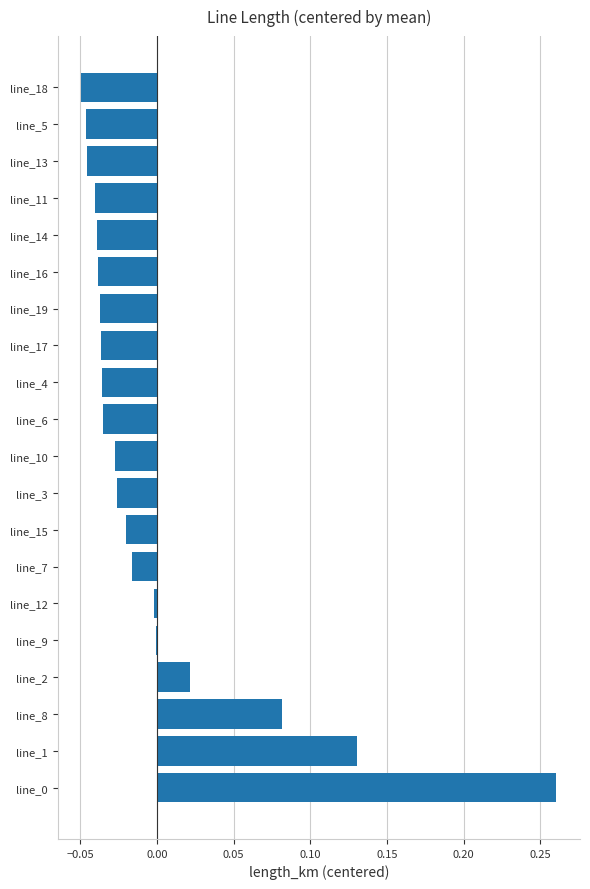

True or false: the data shows -0.1 at line_18.

False